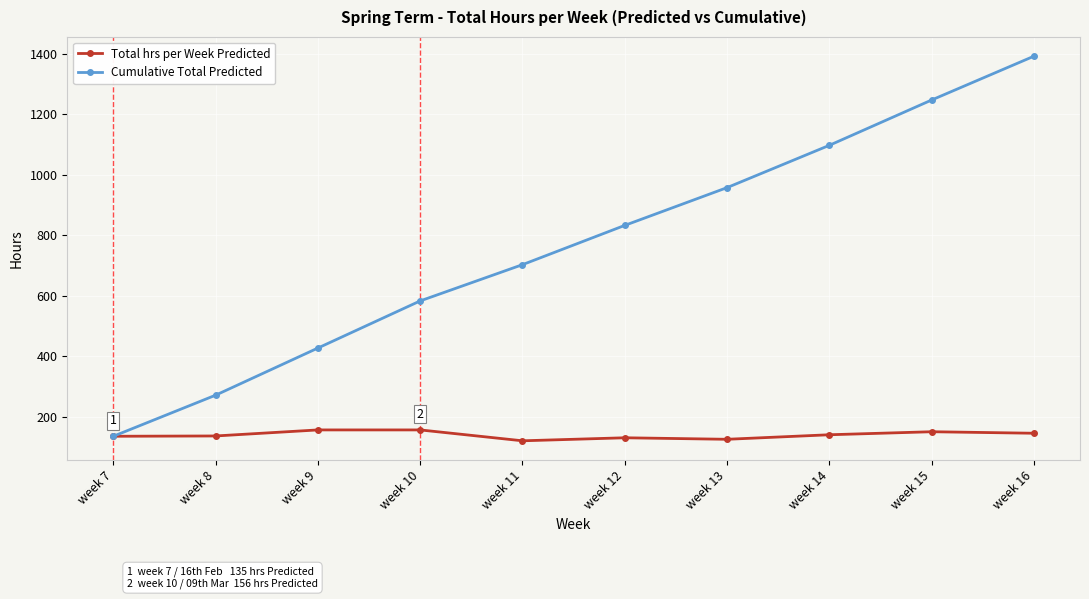

Which category has the highest value across all series?

week 16